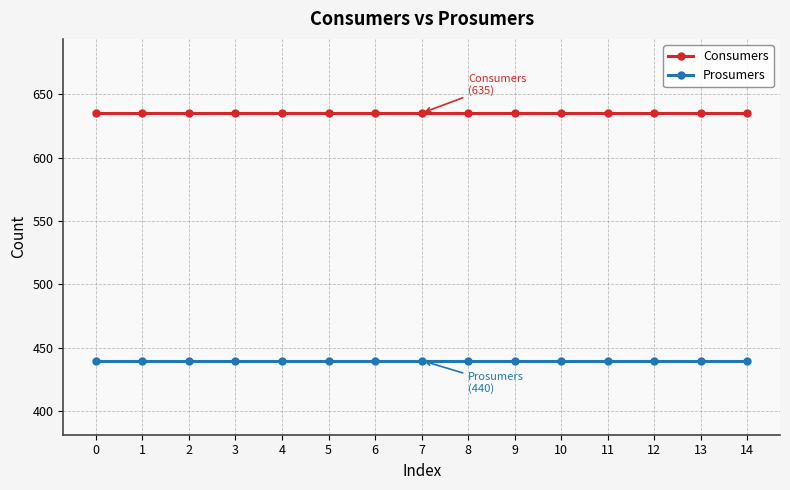

Is it true that Prosumers equals 668 at 1?

False